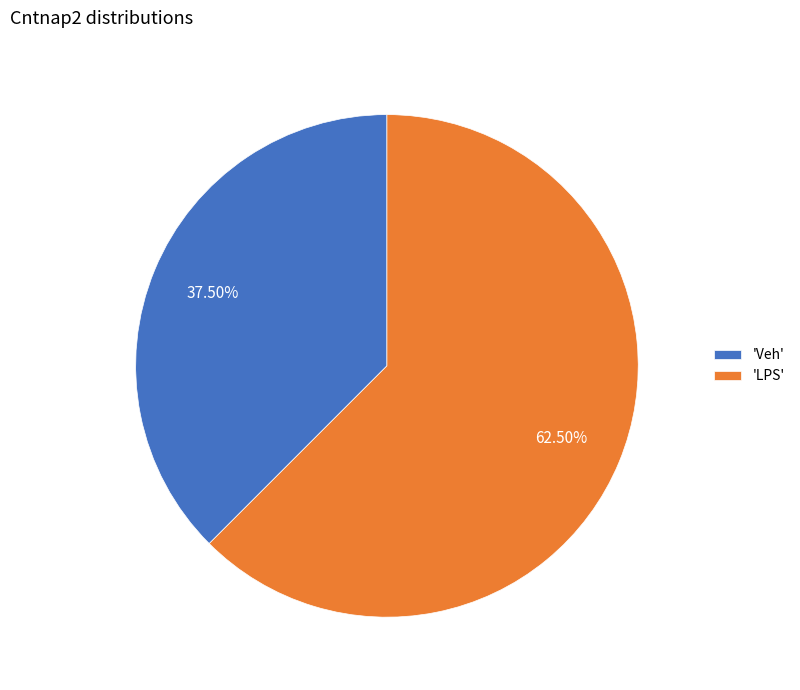

Rank the categories by value from lowest to highest.

'Veh', 'LPS'